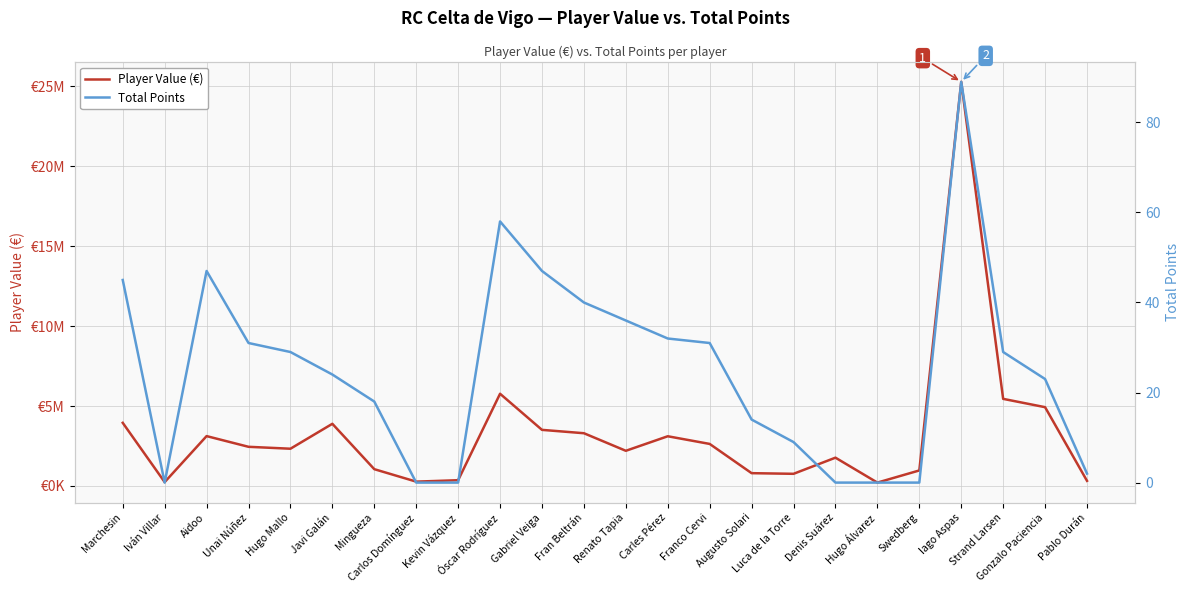

Reading right to left, transcribe all the data shown in this chart.

Player Value (€): 320000	4930000	5450000	25290000	970000	210000	1770000	760000	800000	2630000	3110000	2200000	3300000	3510000	5770000	360000	270000	1050000	3890000	2330000	2450000	3120000	240000	3950000
Total Points: 2	23	29	89	0	0	0	9	14	31	32	36	40	47	58	0	0	18	24	29	31	47	0	45